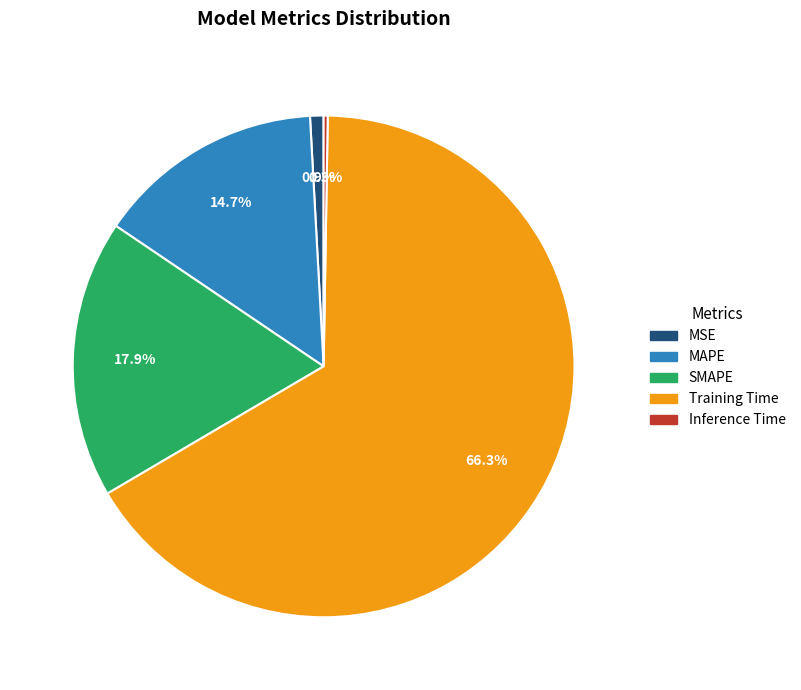

Which slice is the largest?

Training Time